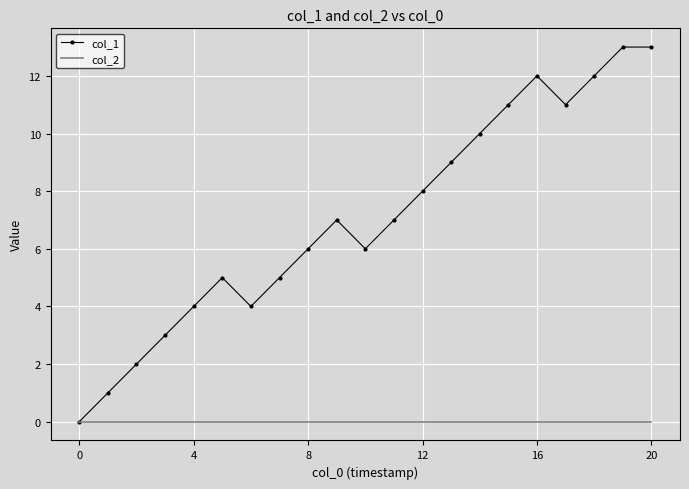

Which series has the largest range (max minus min)?

col_1